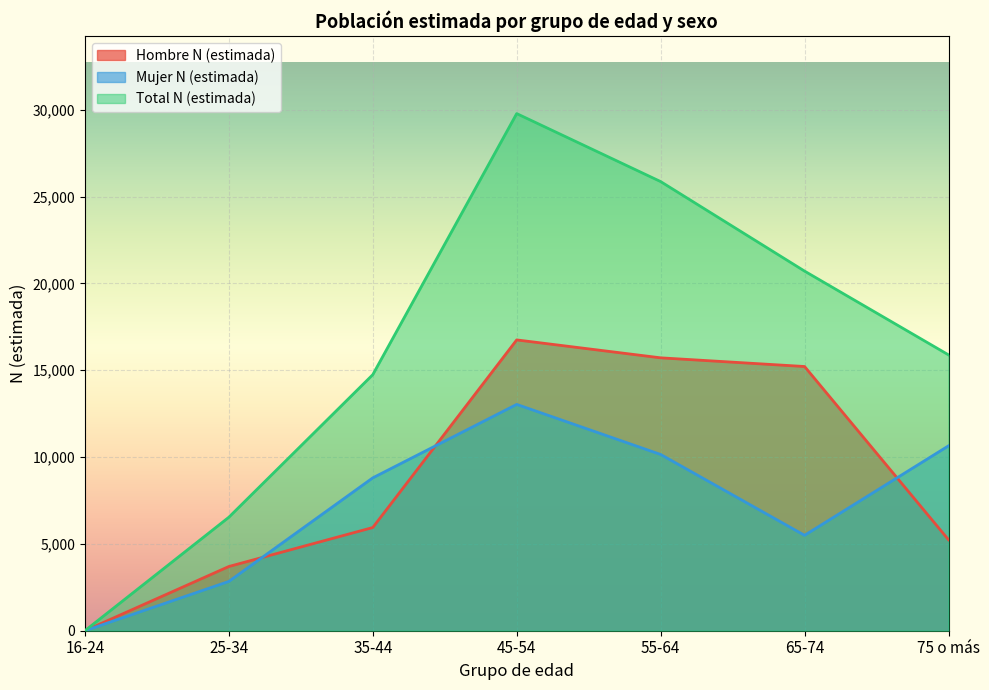

At which label does Hombre N (estimada) first exceed 5942?

45-54